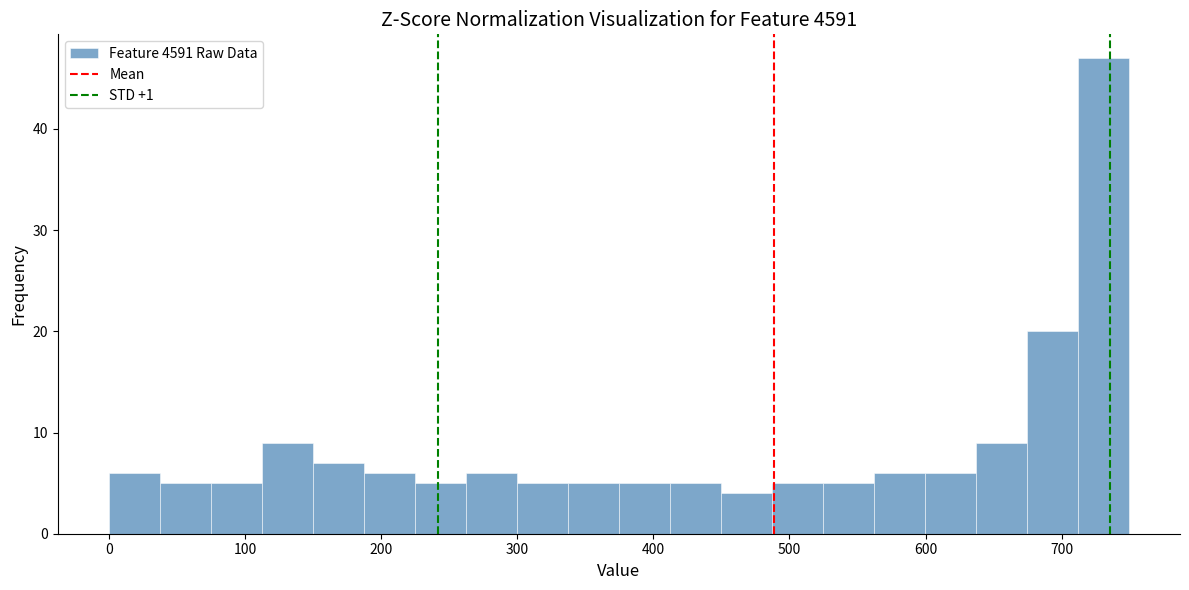

Around what value on the x-axis is the tallest bar? Give the approximate position of its centre, as read against the axis.

730